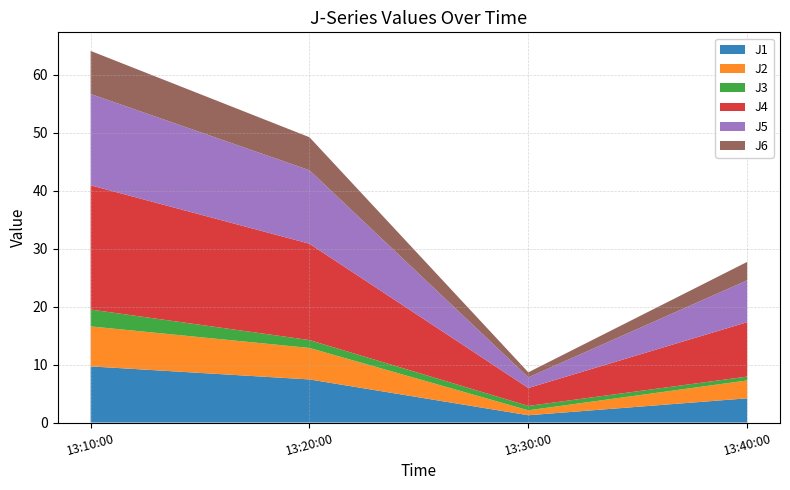

Reading left to right, what are all the values shown in this chart?

J1: 2022-09-25 13:10:00=9.7	2022-09-25 13:20:00=7.4	2022-09-25 13:30:00=1.3	2022-09-25 13:40:00=4.2
J2: 2022-09-25 13:10:00=6.9	2022-09-25 13:20:00=5.4	2022-09-25 13:30:00=0.9	2022-09-25 13:40:00=3.1
J3: 2022-09-25 13:10:00=2.9	2022-09-25 13:20:00=1.4	2022-09-25 13:30:00=0.8	2022-09-25 13:40:00=0.7
J4: 2022-09-25 13:10:00=21.4	2022-09-25 13:20:00=16.6	2022-09-25 13:30:00=3.1	2022-09-25 13:40:00=9.4
J5: 2022-09-25 13:10:00=15.8	2022-09-25 13:20:00=12.7	2022-09-25 13:30:00=1.8	2022-09-25 13:40:00=7.2
J6: 2022-09-25 13:10:00=7.4	2022-09-25 13:20:00=5.7	2022-09-25 13:30:00=0.9	2022-09-25 13:40:00=3.2